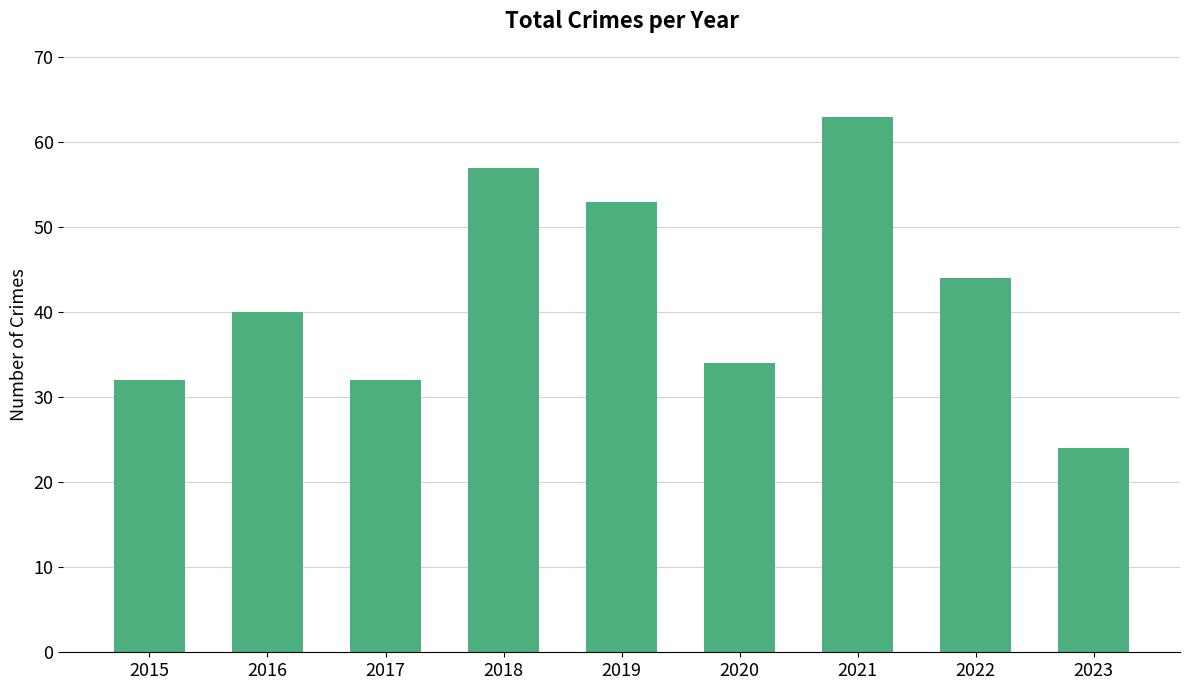

How many bars are there in total?

9